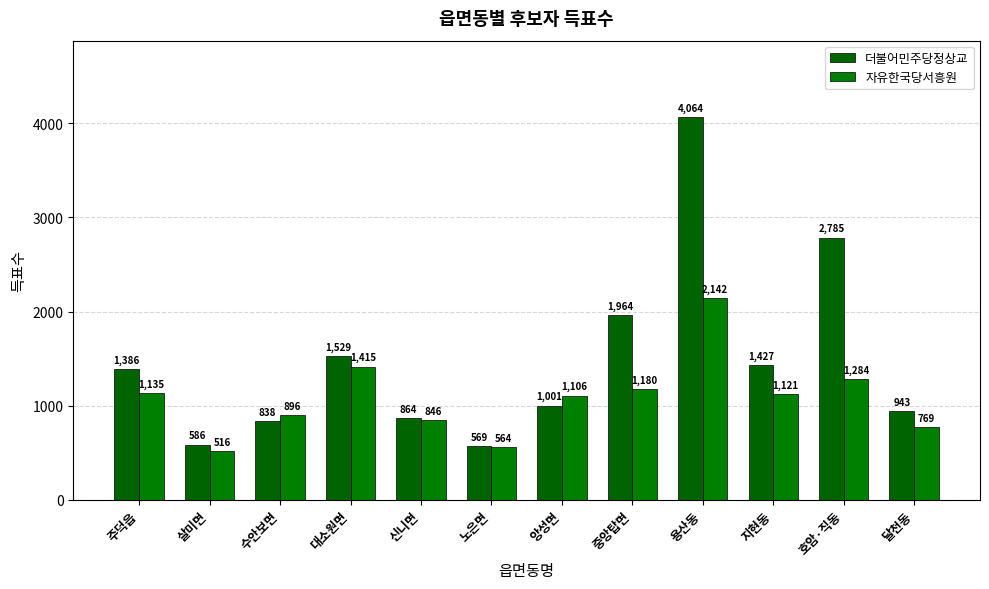

What are all the series names shown in the legend?

더불어민주당정상교, 자유한국당서흥원